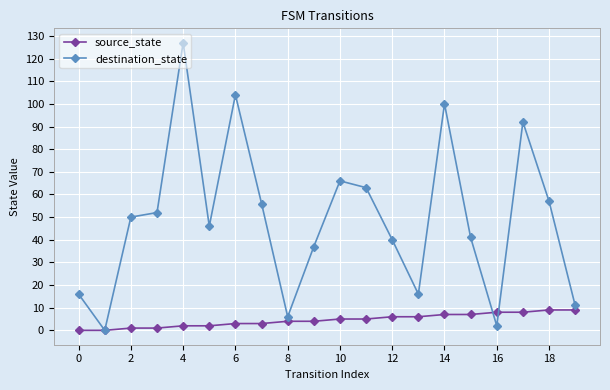

What are all the series names shown in the legend?

source_state, destination_state